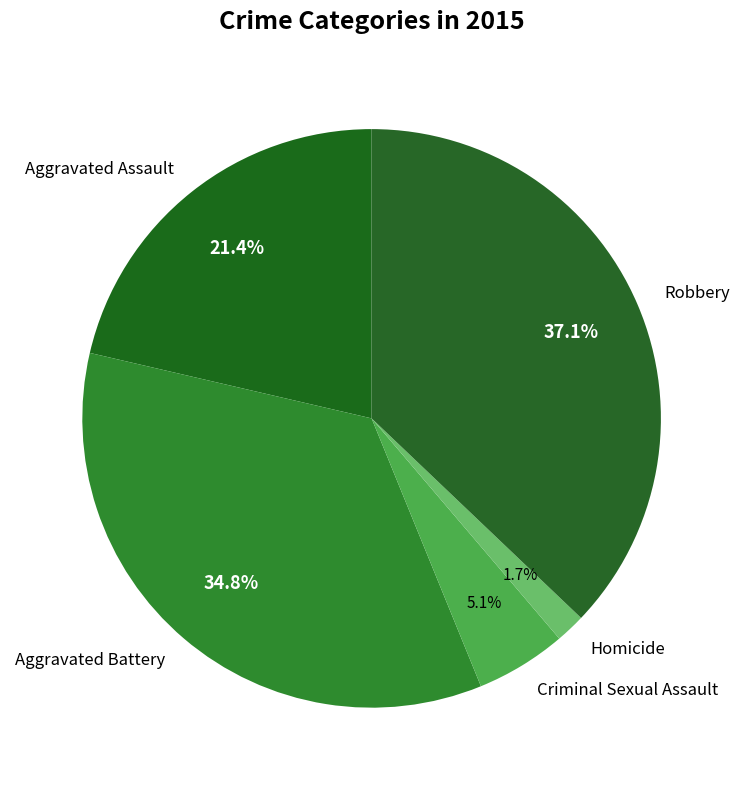

Which slice is the largest?

Robbery